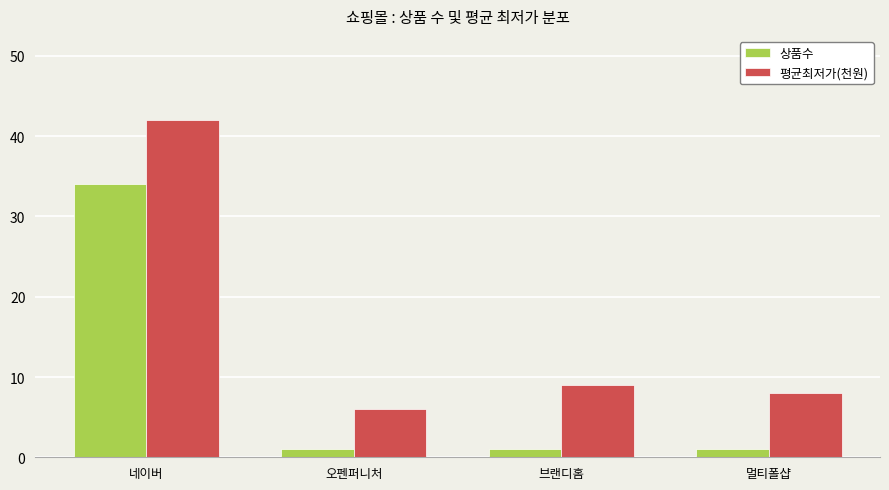

At which label does 평균최저가(천원) first exceed 9?

네이버